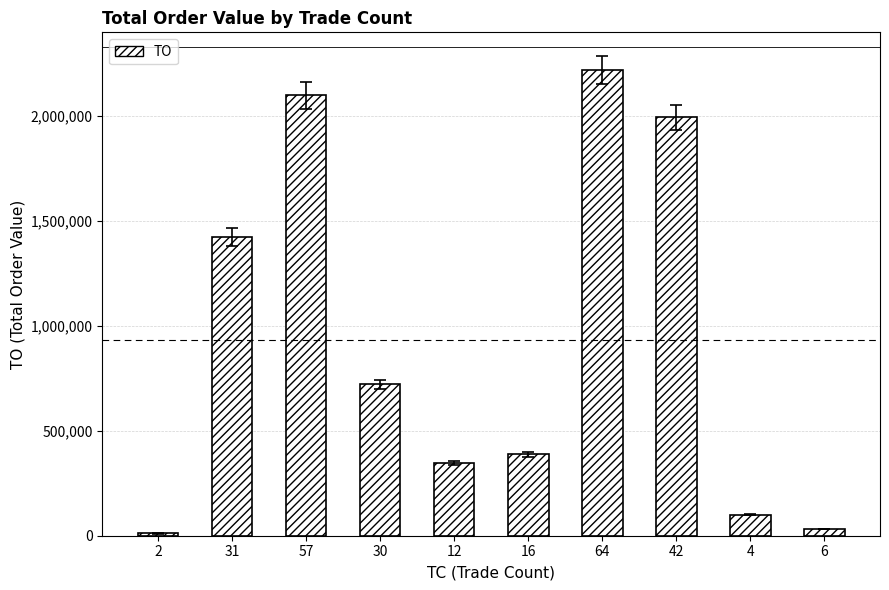

The value at 12 is 346570. True or false?

True